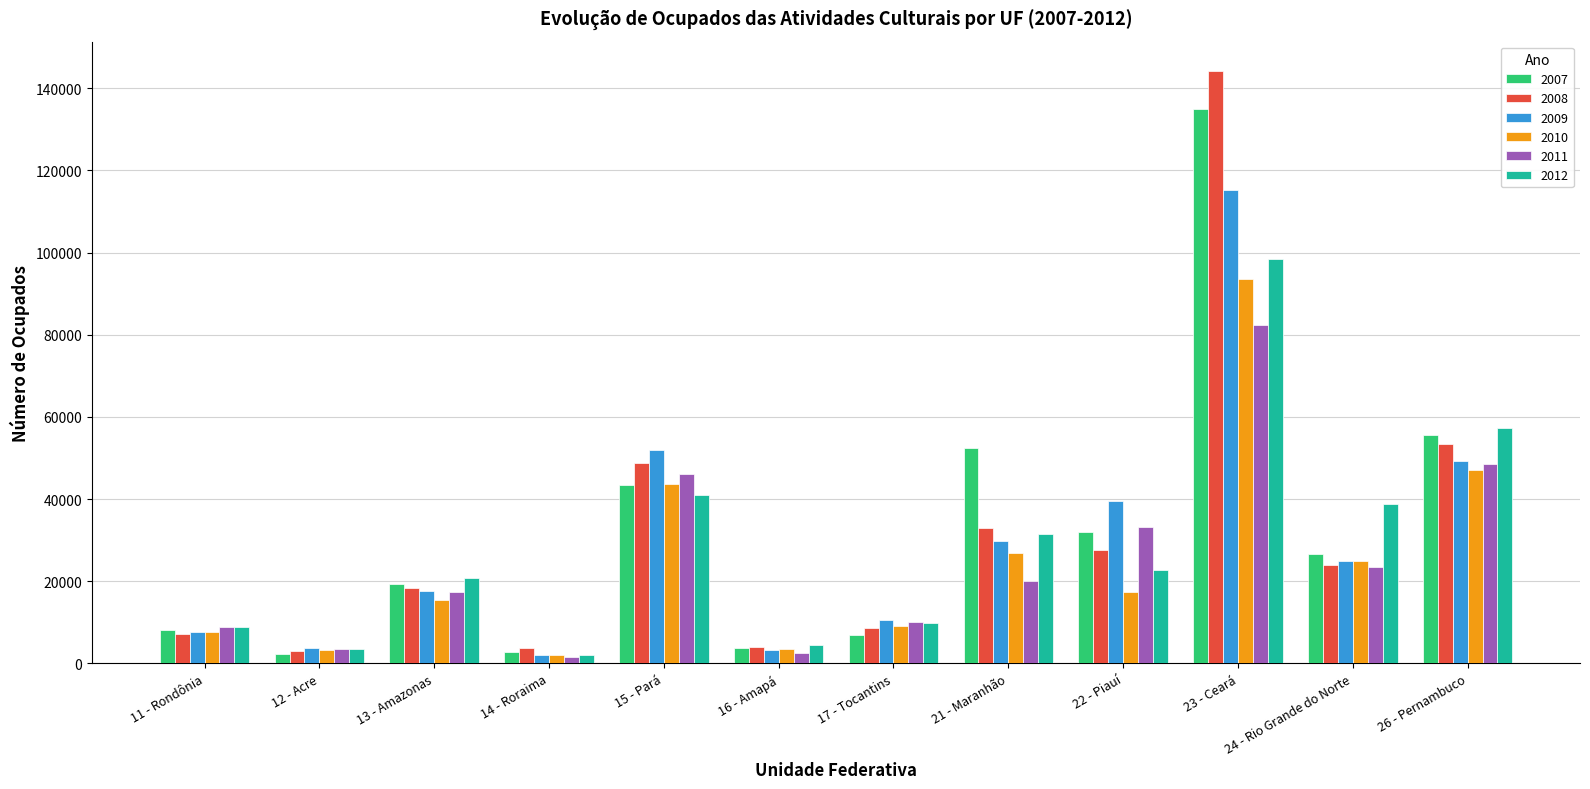

Which series has the largest range (max minus min)?

2008